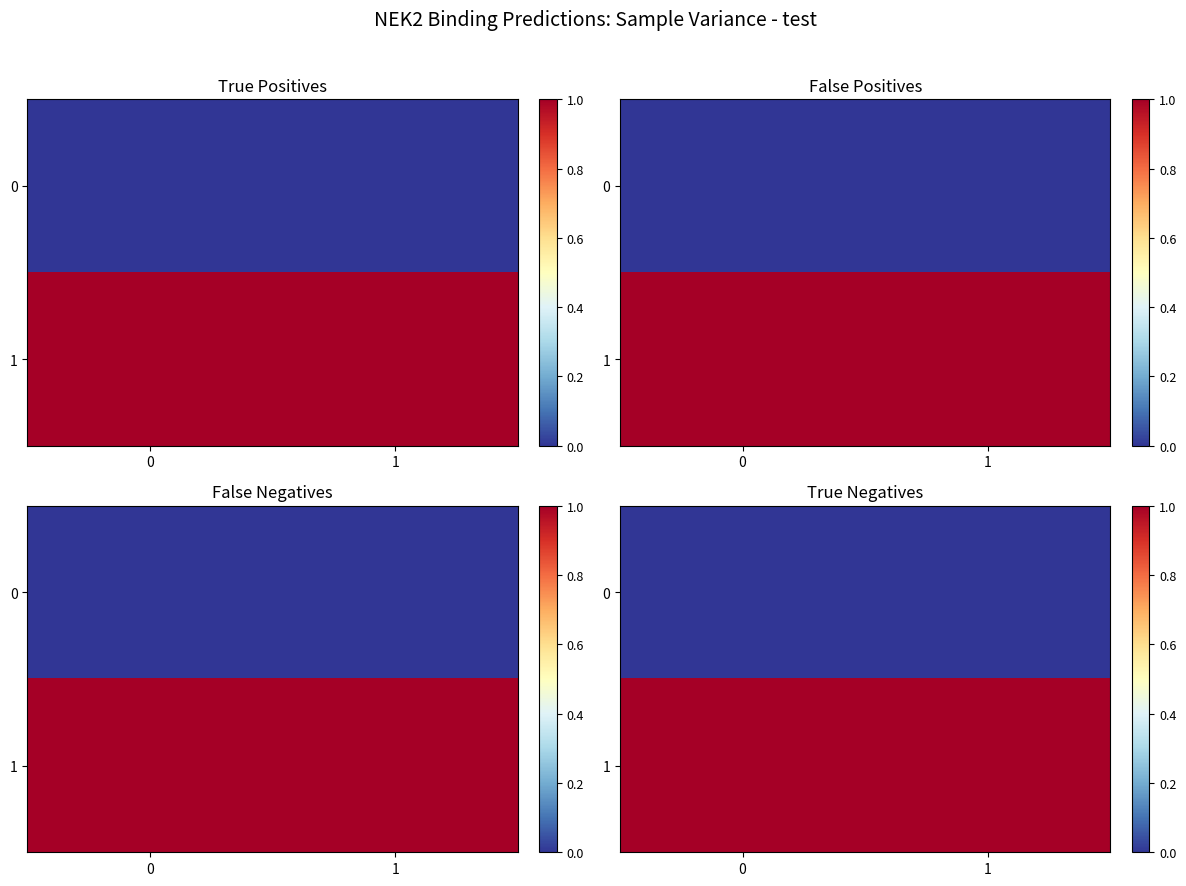

Count the number of data series in this chart.

2